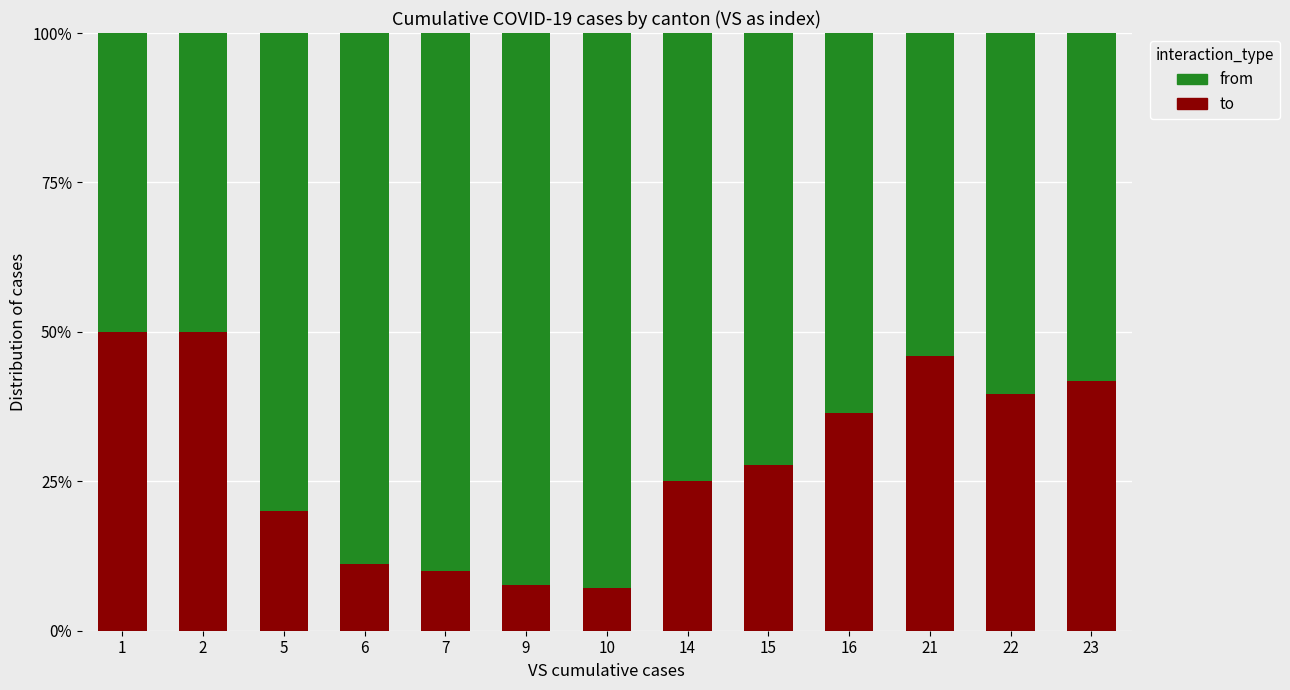

Where is to nearest to the value 0?

10